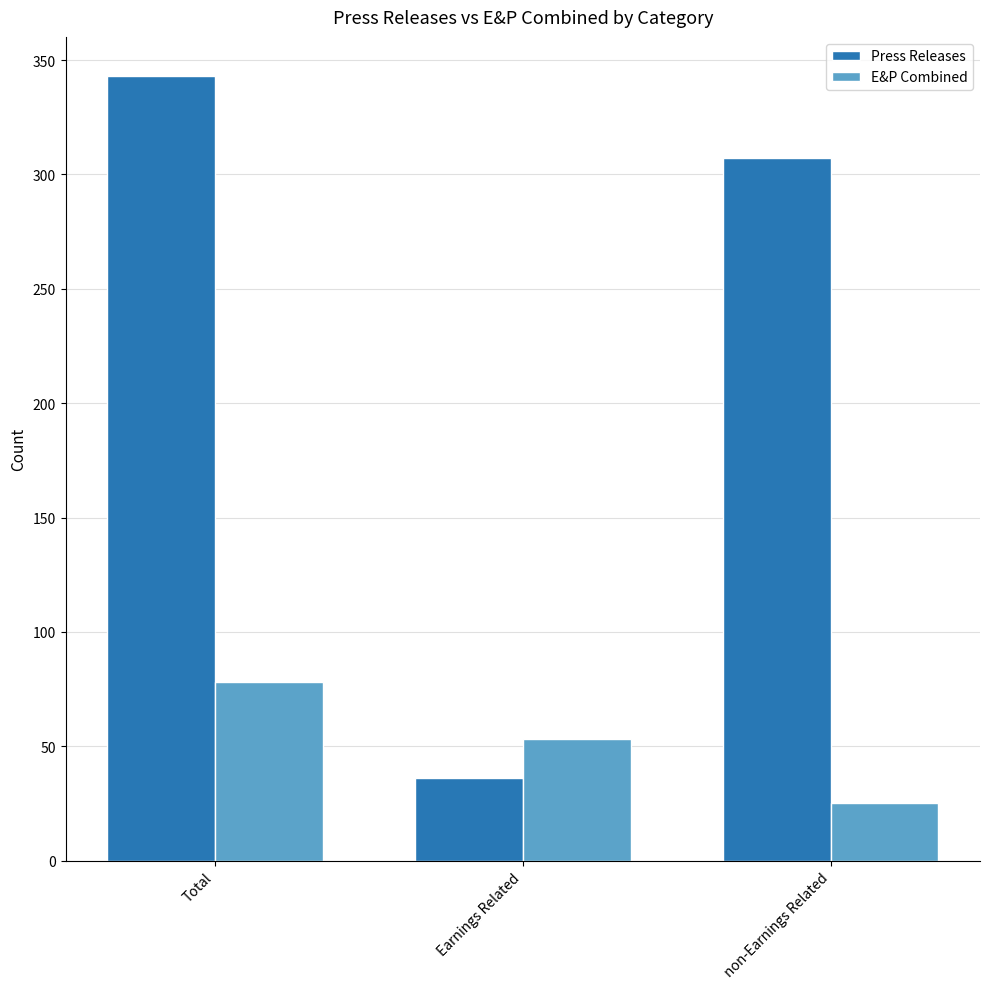

What is the difference between the E&P Combined values at Total and non-Earnings Related?

53